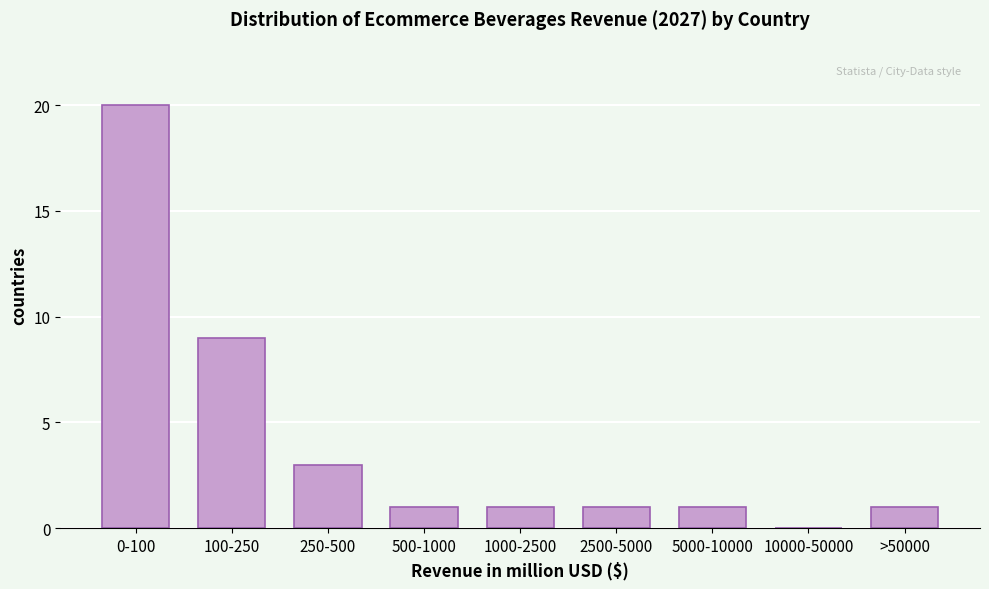

Reading right to left, list all the values displayed in this chart.

>50000=1	10000-50000=0	5000-10000=1	2500-5000=1	1000-2500=1	500-1000=1	250-500=3	100-250=9	0-100=20